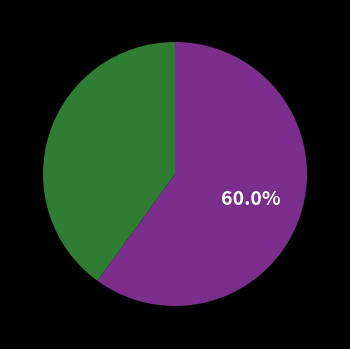

Is there a majority slice in this chart?

Yes